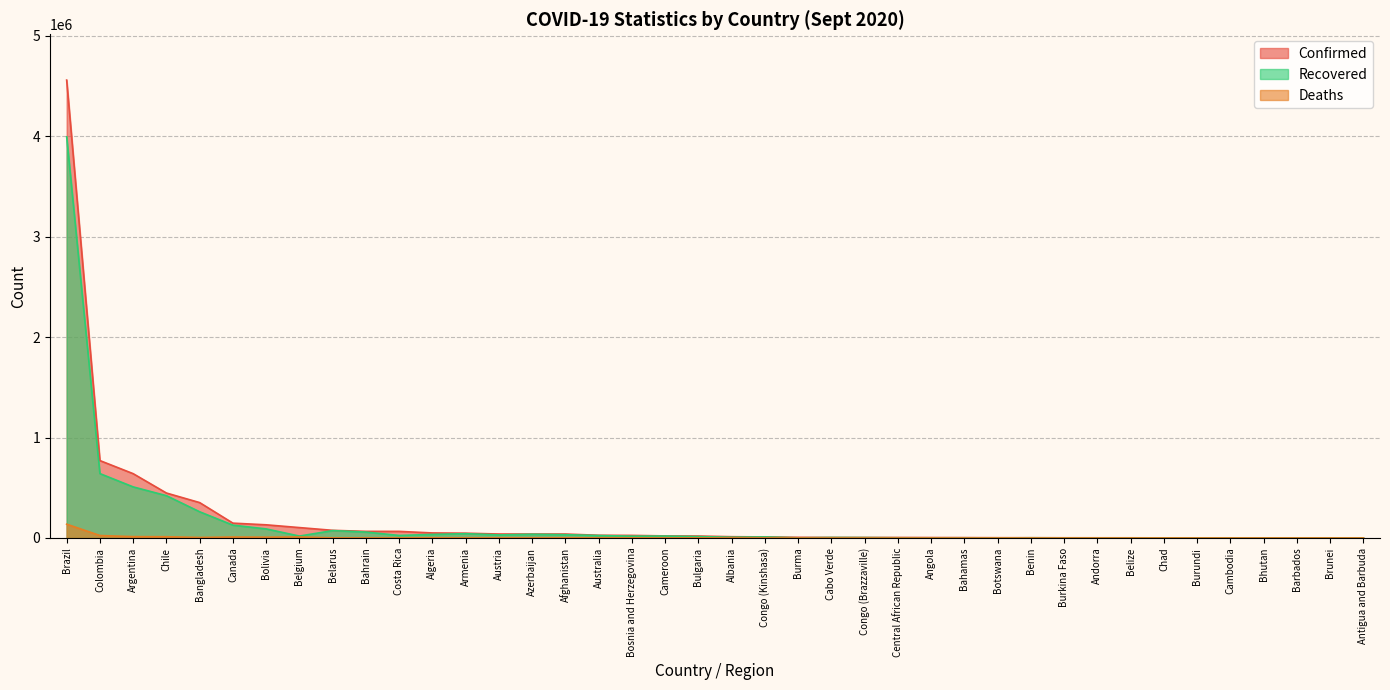

True or false: Recovered and Deaths intersect in this chart.

False